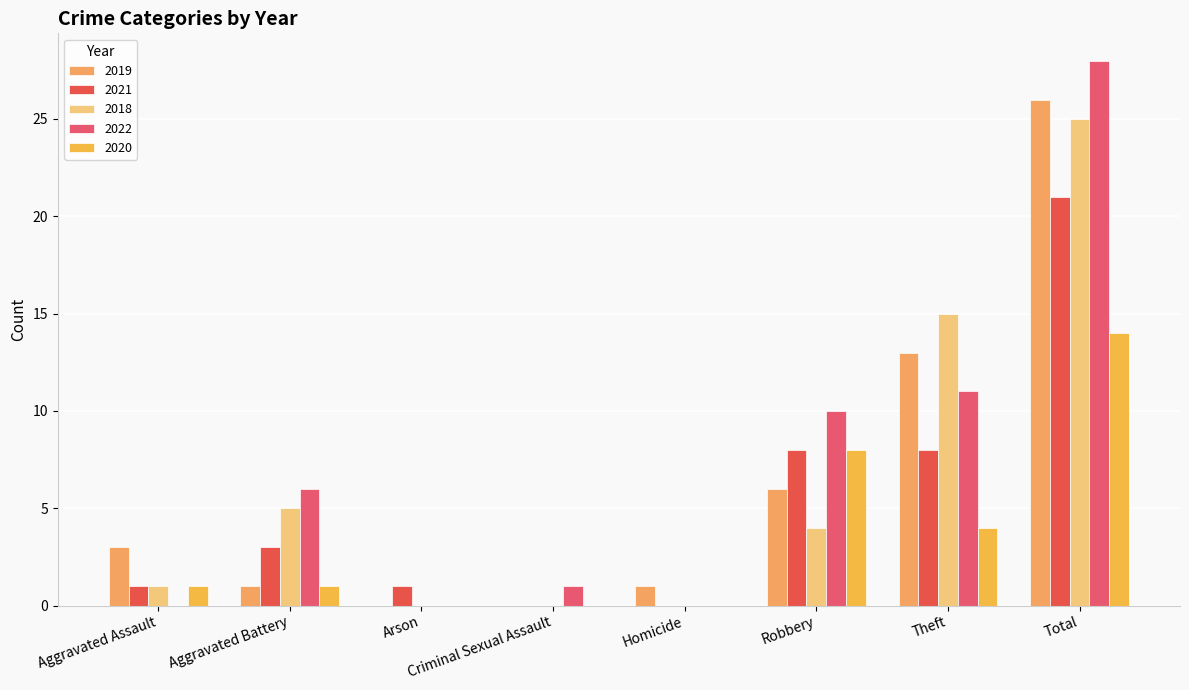

Reading left to right, transcribe all the data shown in this chart.

2019: 3	1	0	0	1	6	13	26
2021: 1	3	1	0	0	8	8	21
2018: 1	5	0	0	0	4	15	25
2022: 0	6	0	1	0	10	11	28
2020: 1	1	0	0	0	8	4	14